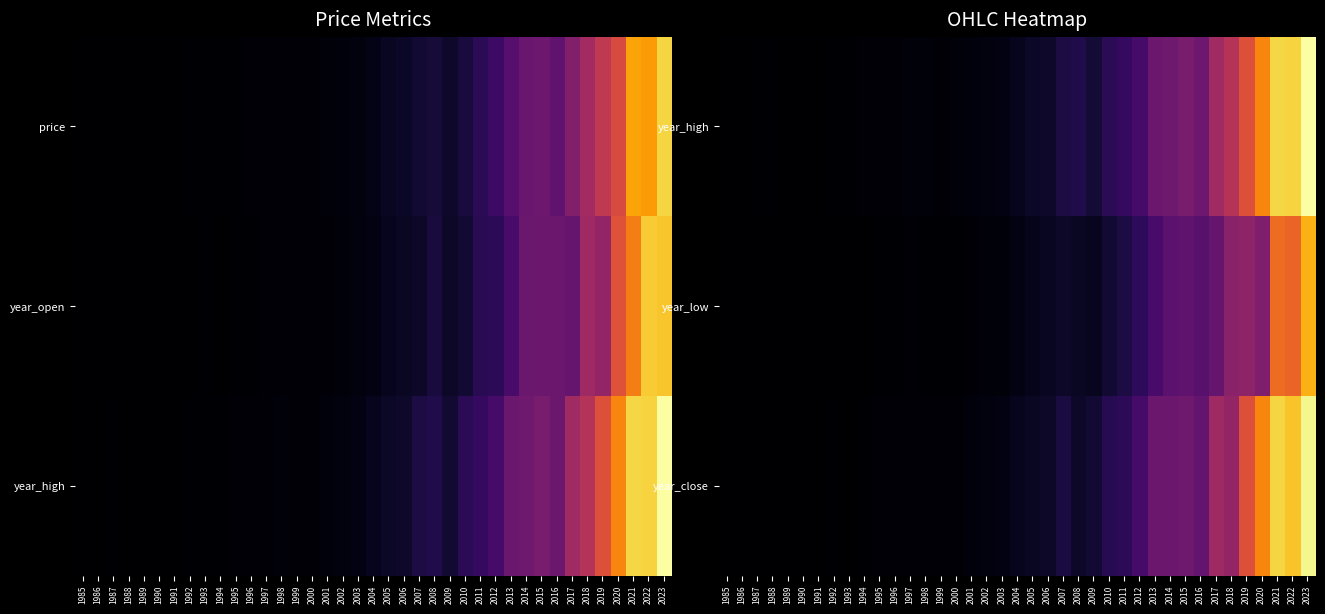

The value of year_high at 2005 is 7.3. True or false?

False